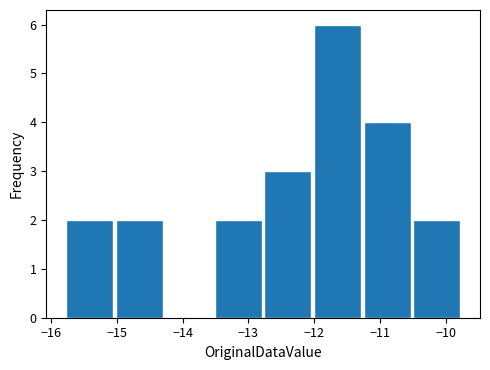

Which range on the x-axis has the tallest bar?

-12.0 to -11.3